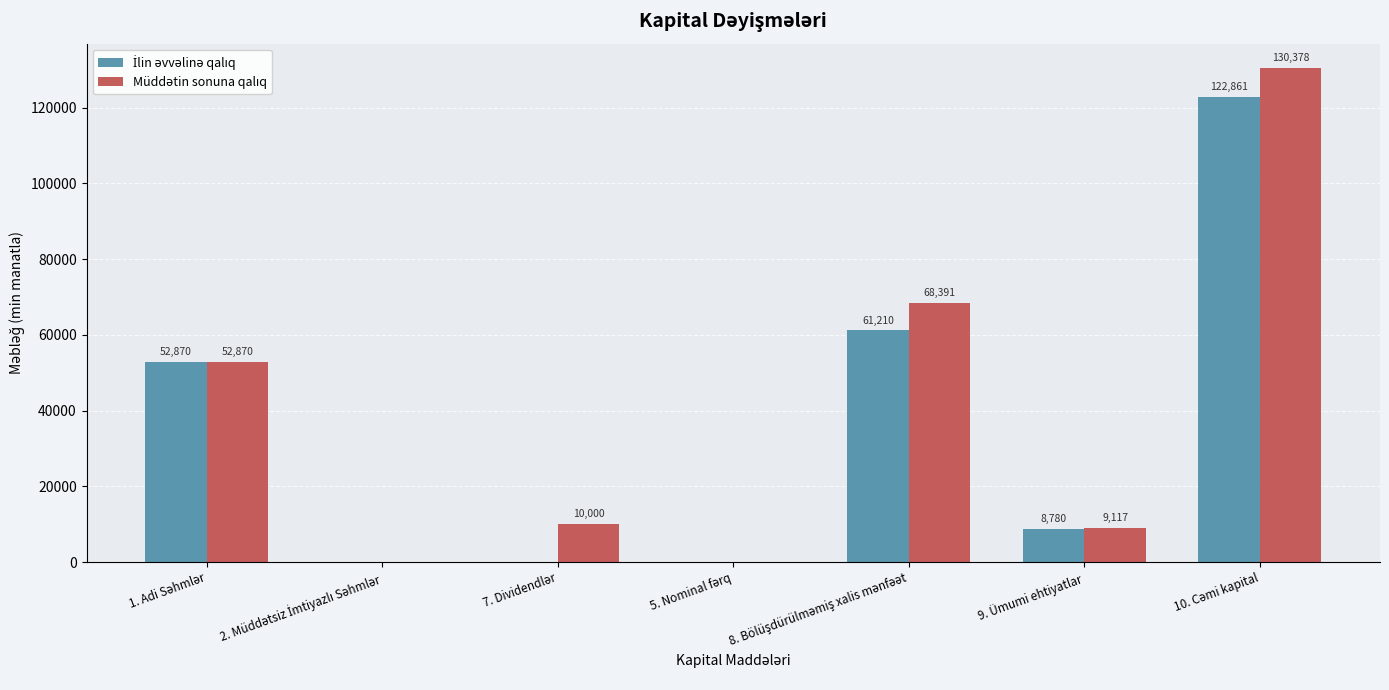

What position from the right is 2. Müddətsiz İmtiyazlı Səhmlər?

6